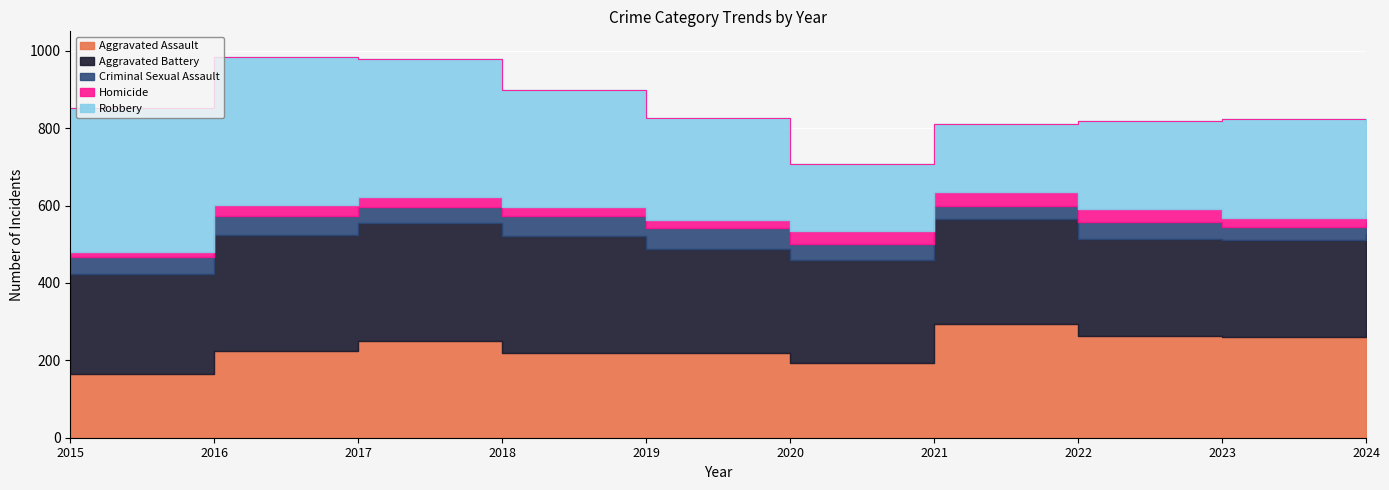

Which series has the widest spread of values?

Robbery